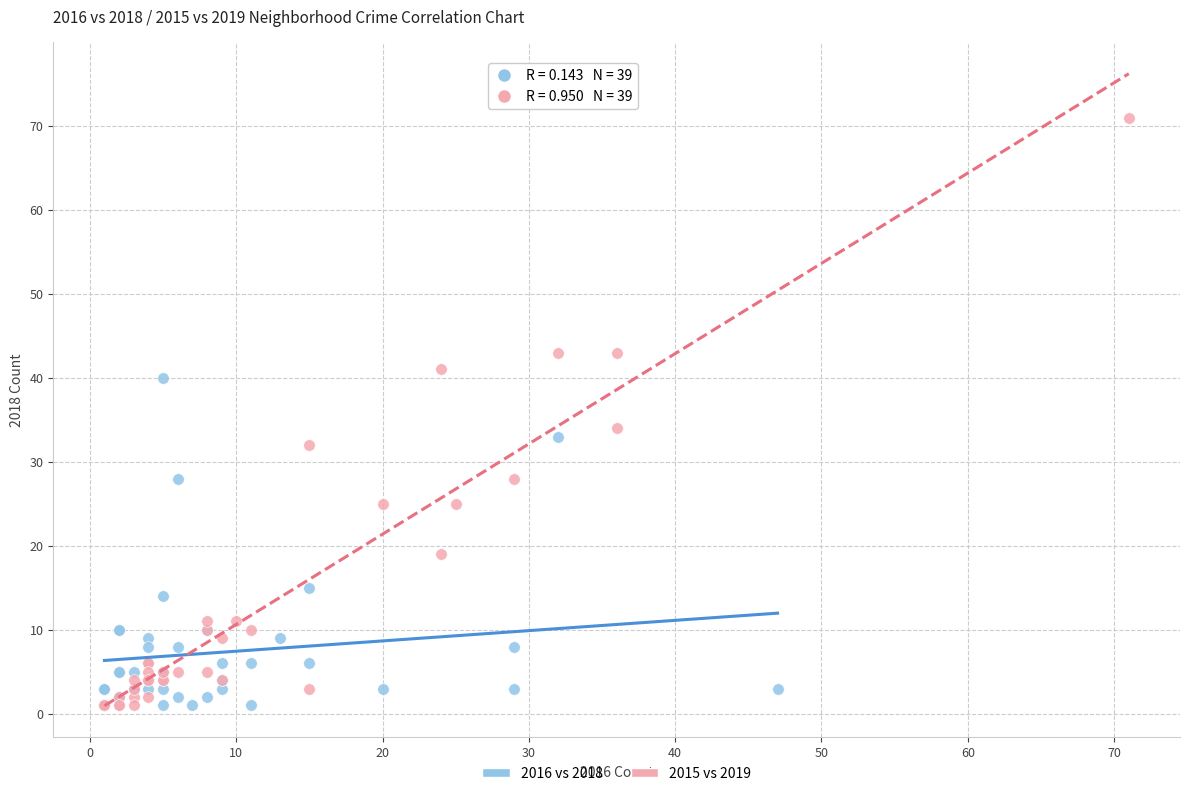

Which series reaches the maximum Y coordinate?

2015 vs 2019